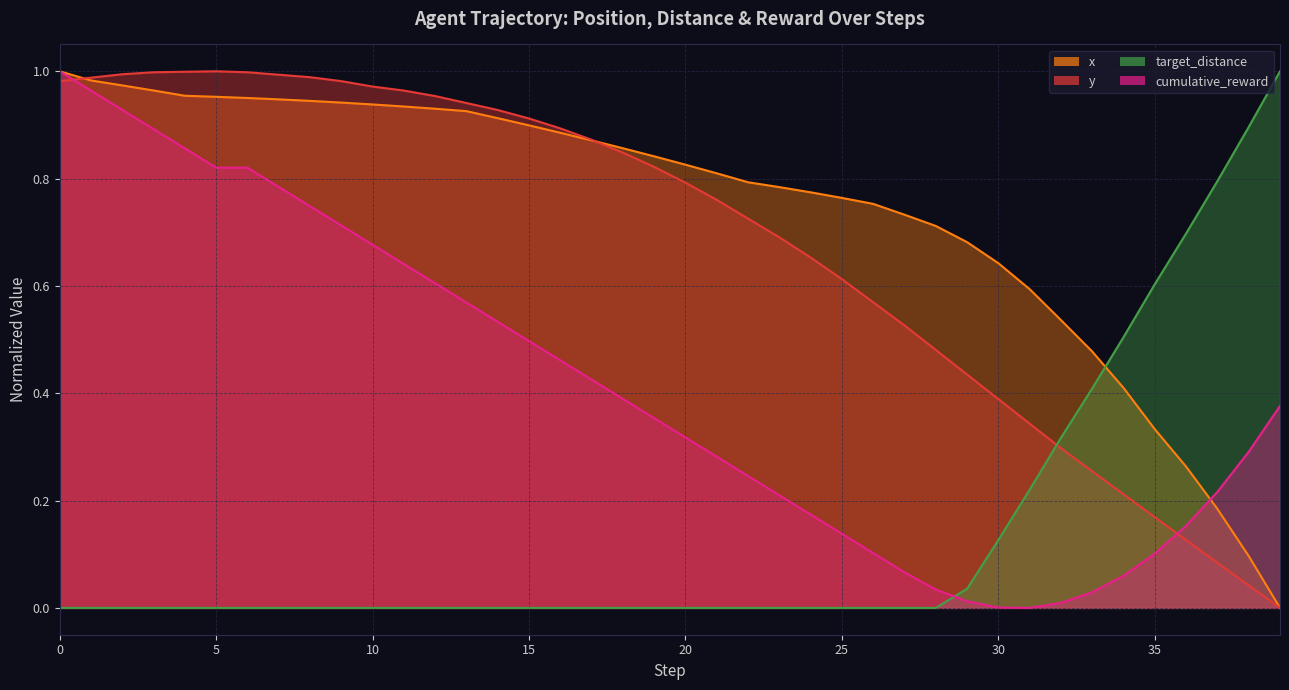

True or false: y has more than 0 interior local peaks.

True